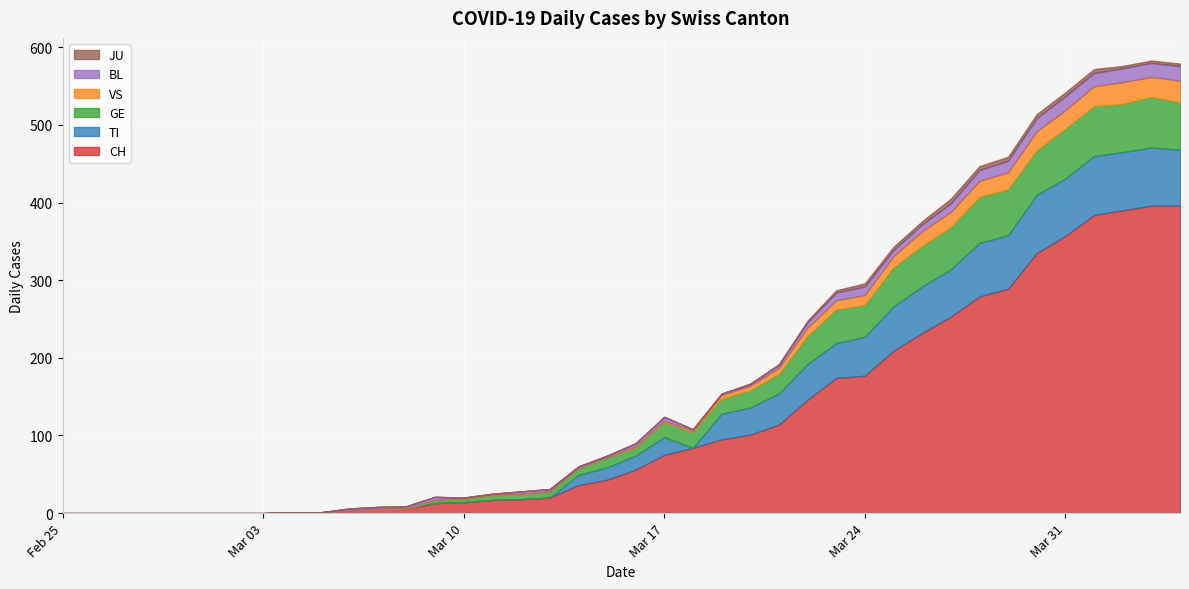

List the labels in order of TI value, smallest first.

0, 1, 2, 3, 4, 5, 6, 7, 8, 9, 10, 11, 12, 13, 14, 15, 16, 17, 22, 18, 19, 20, 21, 23, 24, 25, 27, 26, 28, 29, 30, 31, 32, 33, 39, 35, 34, 37, 38, 36